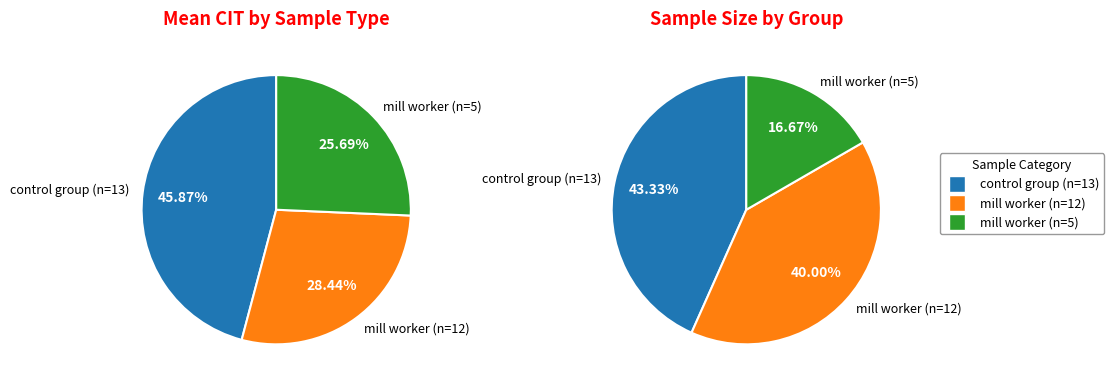

Does control group (n=13) represent more than half of the total?

No